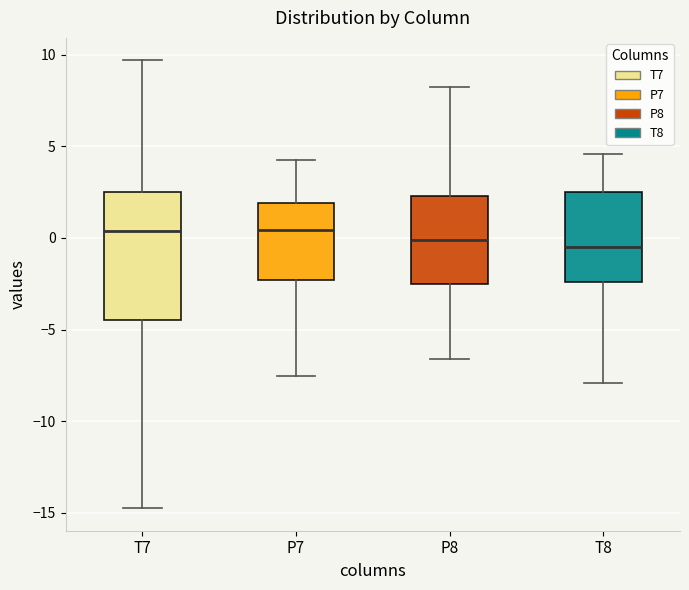

Which box is the tallest, from its lower edge to its upper edge?

T7